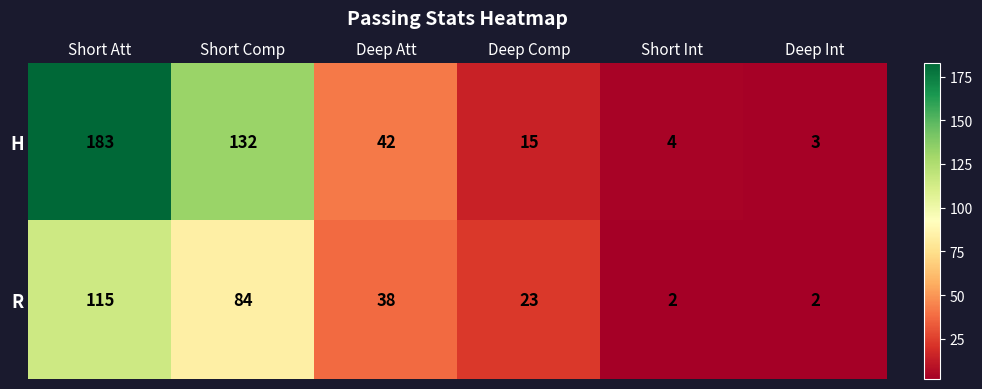

What is the approximate value of H at Deep Att?

42